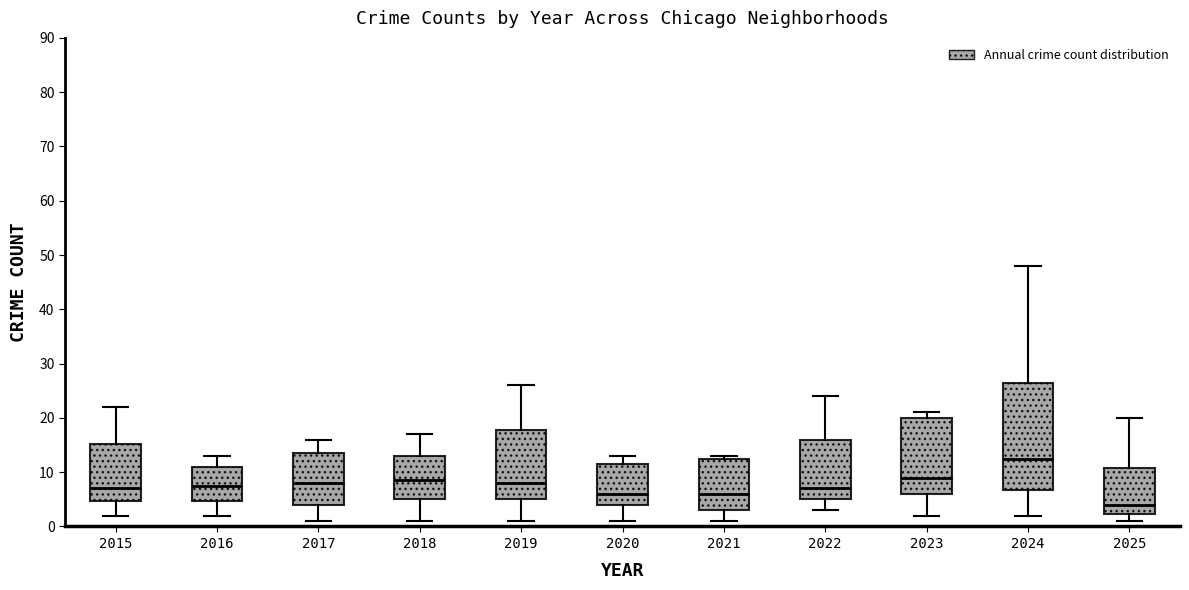

Reading left to right, read every box against the y-axis: the position of its median line, the range the box covers, and the ends of its whiskers. The values are not printed on the chart, so give them approximately, as read against the axis.

2015: median 7, box 5 to 15, whiskers 2 to 22
2016: median 8, box 5 to 11, whiskers 2 to 13
2017: median 8, box 4 to 14, whiskers 1 to 16
2018: median 9, box 5 to 13, whiskers 1 to 17
2019: median 8, box 5 to 18, whiskers 1 to 26
2020: median 6, box 4 to 12, whiskers 1 to 13
2021: median 6, box 3 to 13, whiskers 1 to 13 (just above the box's upper edge)
2022: median 7, box 5 to 16, whiskers 3 to 24
2023: median 9, box 6 to 20, whiskers 2 to 21
2024: median 13, box 7 to 27, whiskers 2 to 48
2025: median 4, box 2 to 11, whiskers 1 to 20